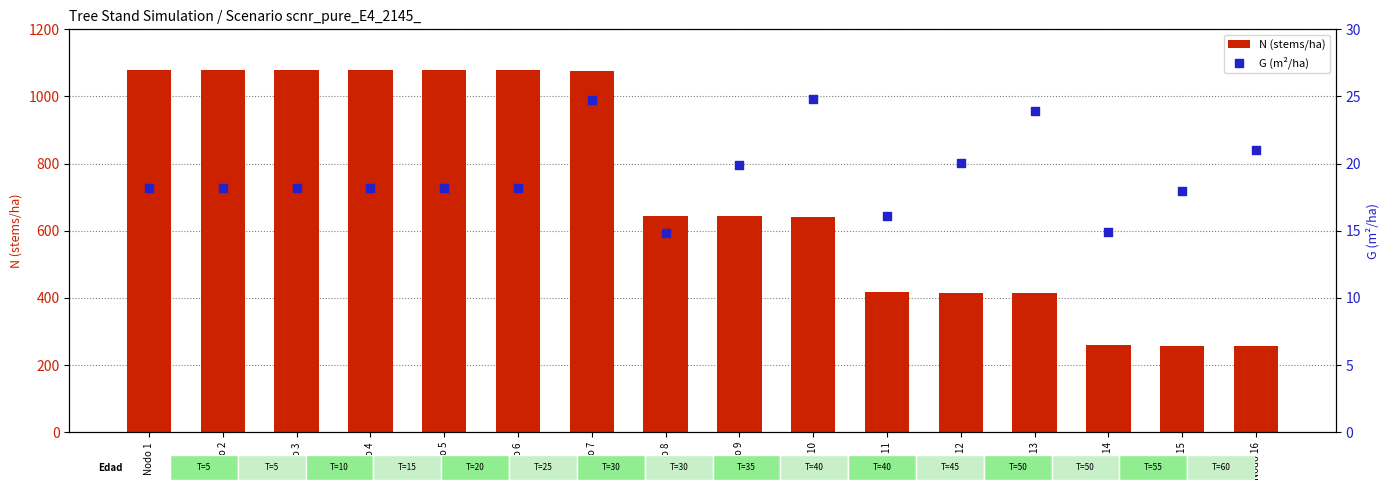

At how many categories does at least one series exceed 745?

7